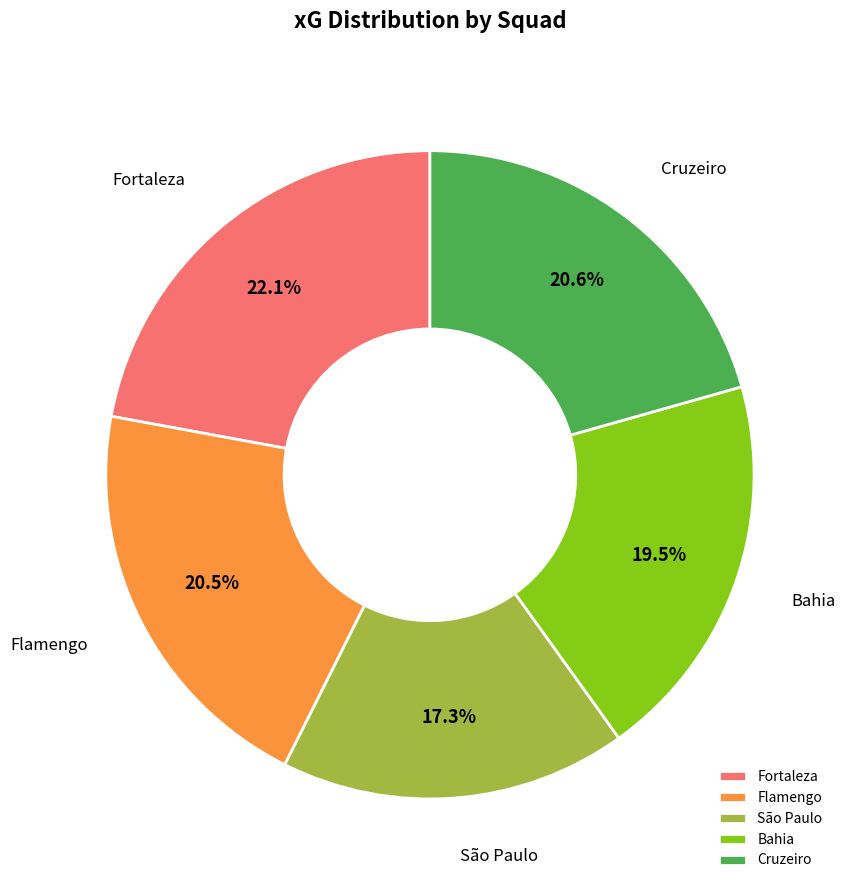

Which slice is the largest?

Fortaleza